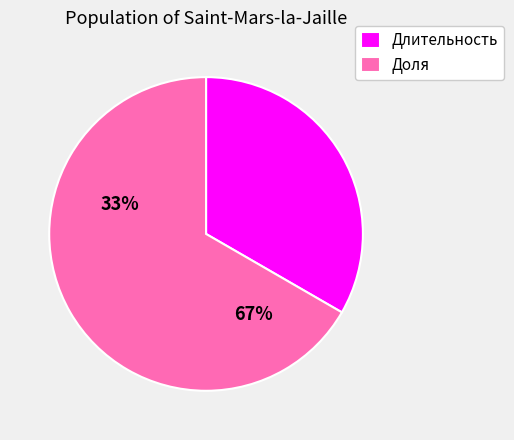

Count the number of slices in the pie.

2